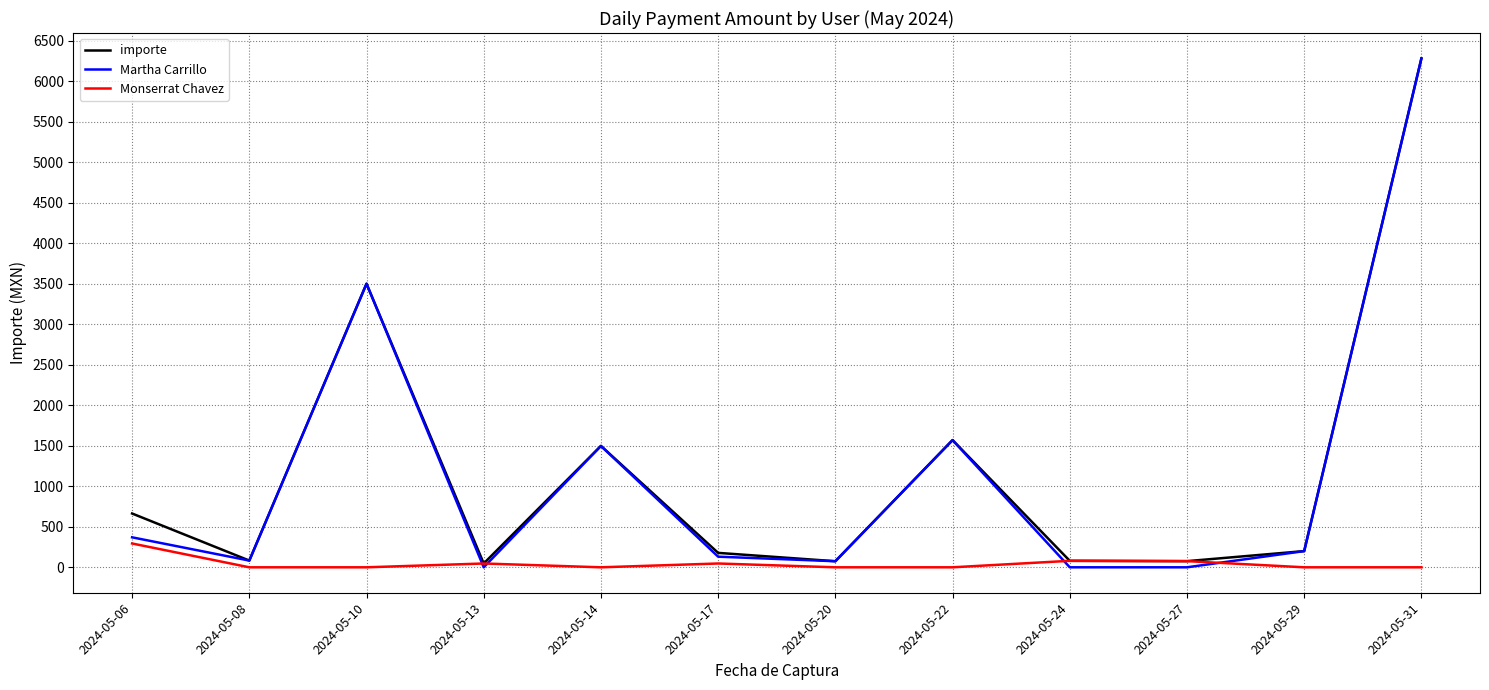

Between 2024-05-06 and 2024-05-13, which series saw the biggest shift?

importe